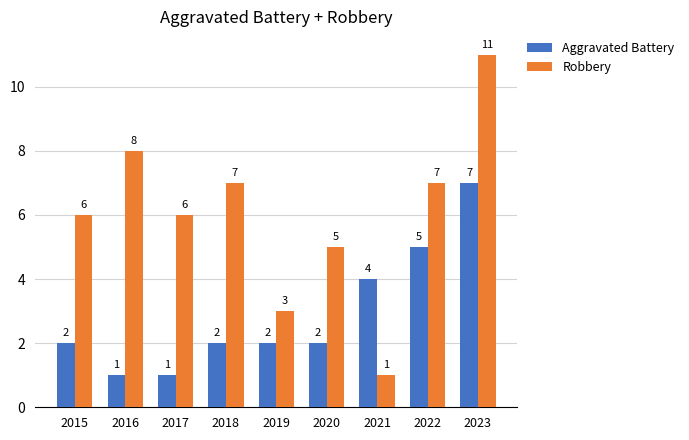

What are all the series names shown in the legend?

Aggravated Battery, Robbery